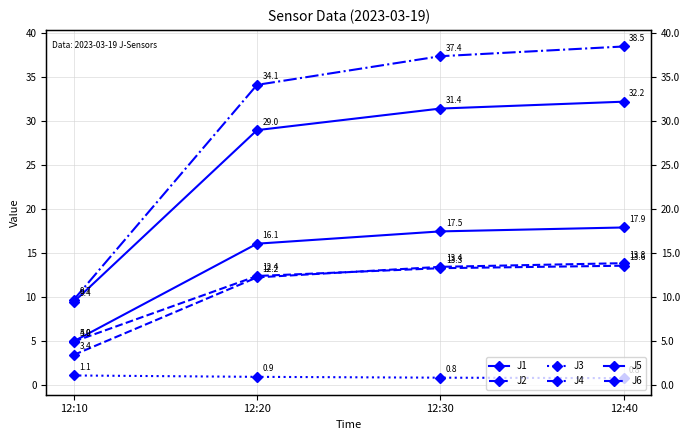

The value of J6 at 12:10 is 5.0. True or false?

False